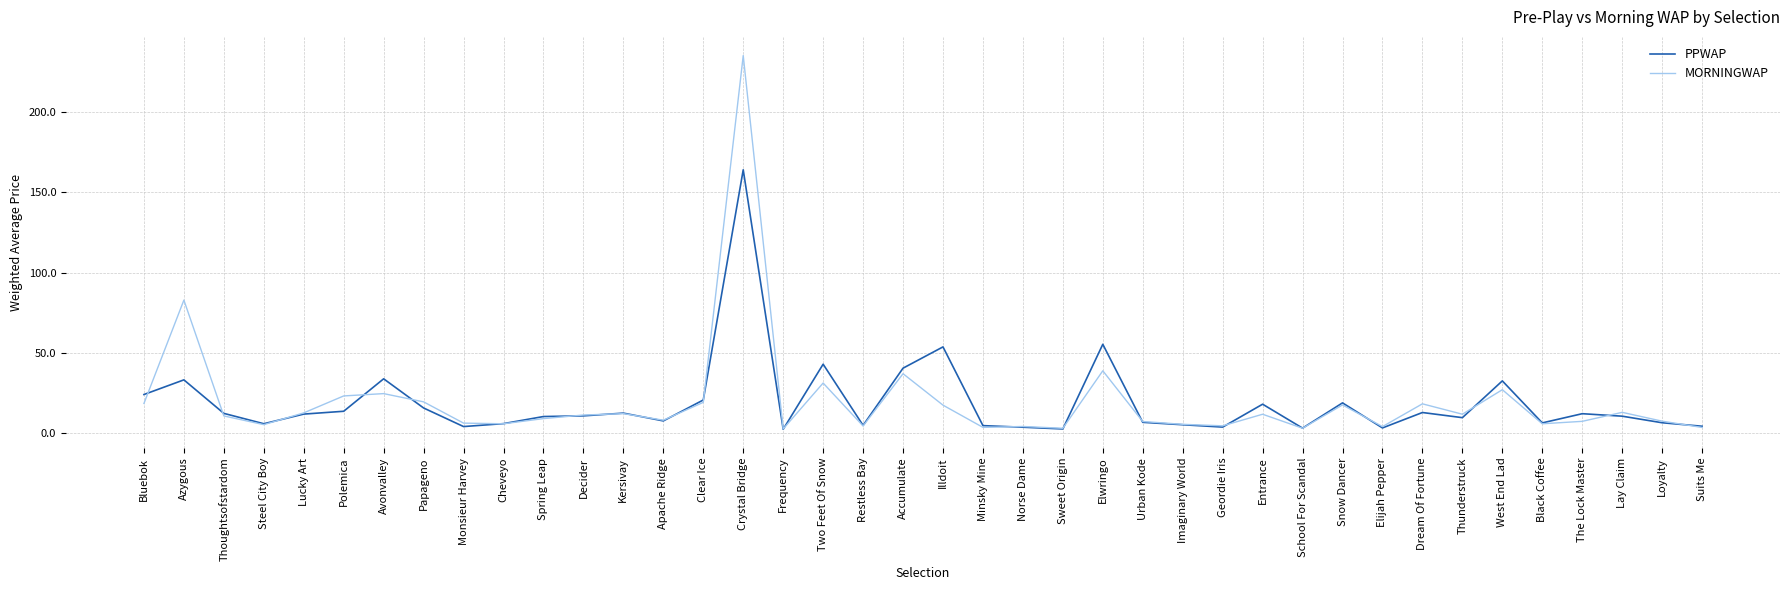

What is the difference between the maximum and second lowest values in the PPWAP series?

161.8